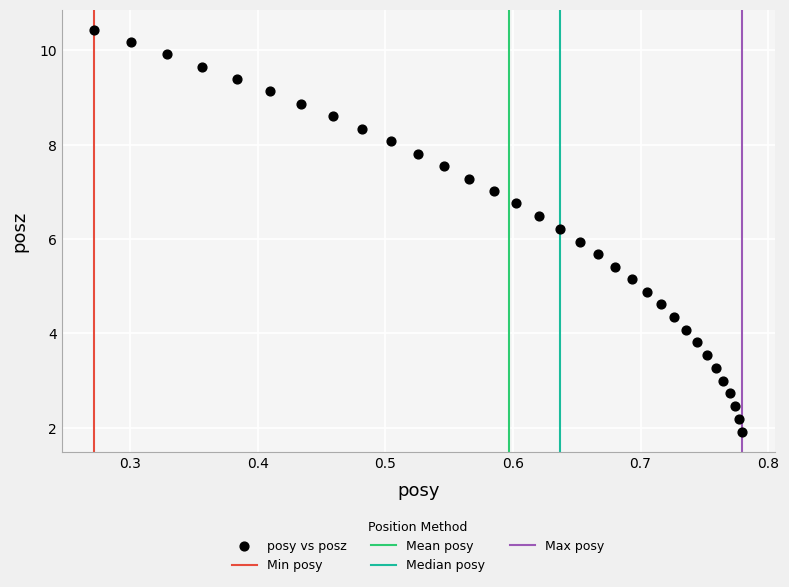

What is the range of X values (max minus min)?

0.5